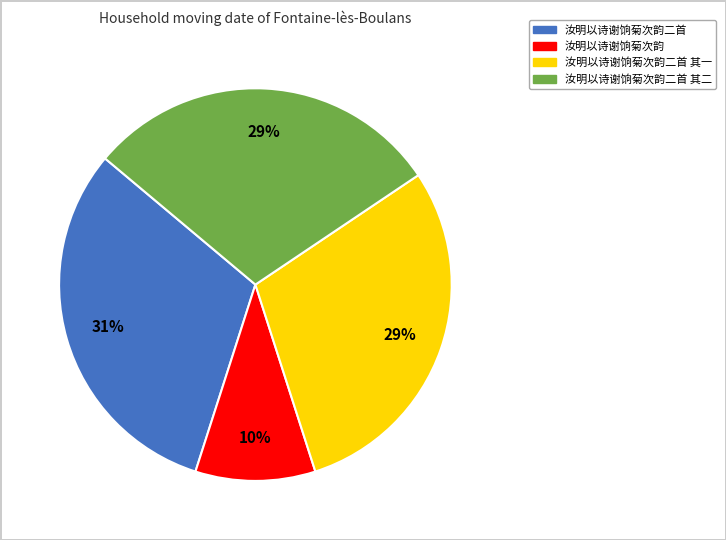

Is there a majority slice in this chart?

No